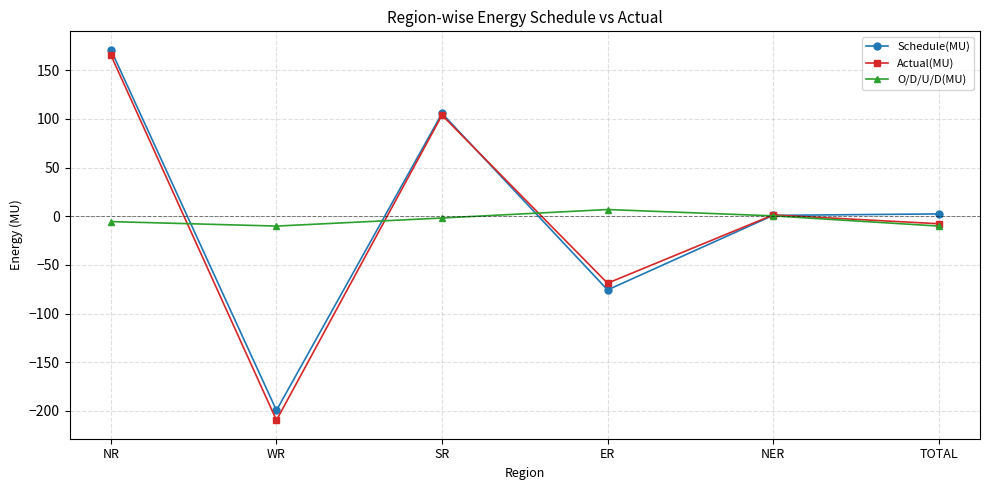

The Schedule(MU) series shows 105.7 at SR. True or false?

True